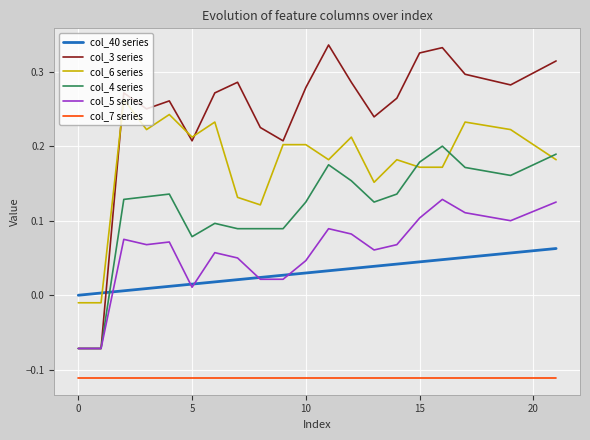

Which series has the largest total across all categories?

col_3 series